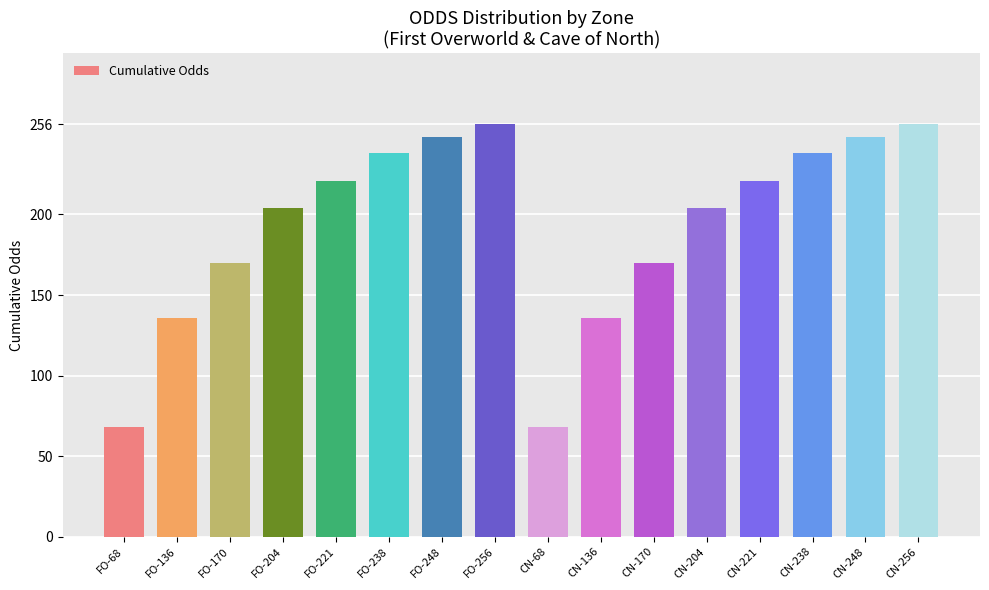

Does the chart contain stacked bars?

No